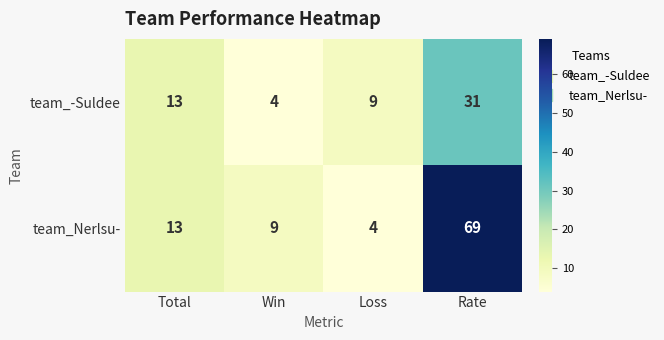

True or false: team_-Suldee has a value of 31 at Rate.

True